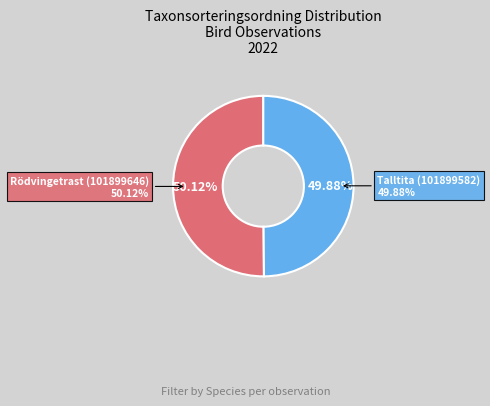

How many slices are in this pie chart?

2